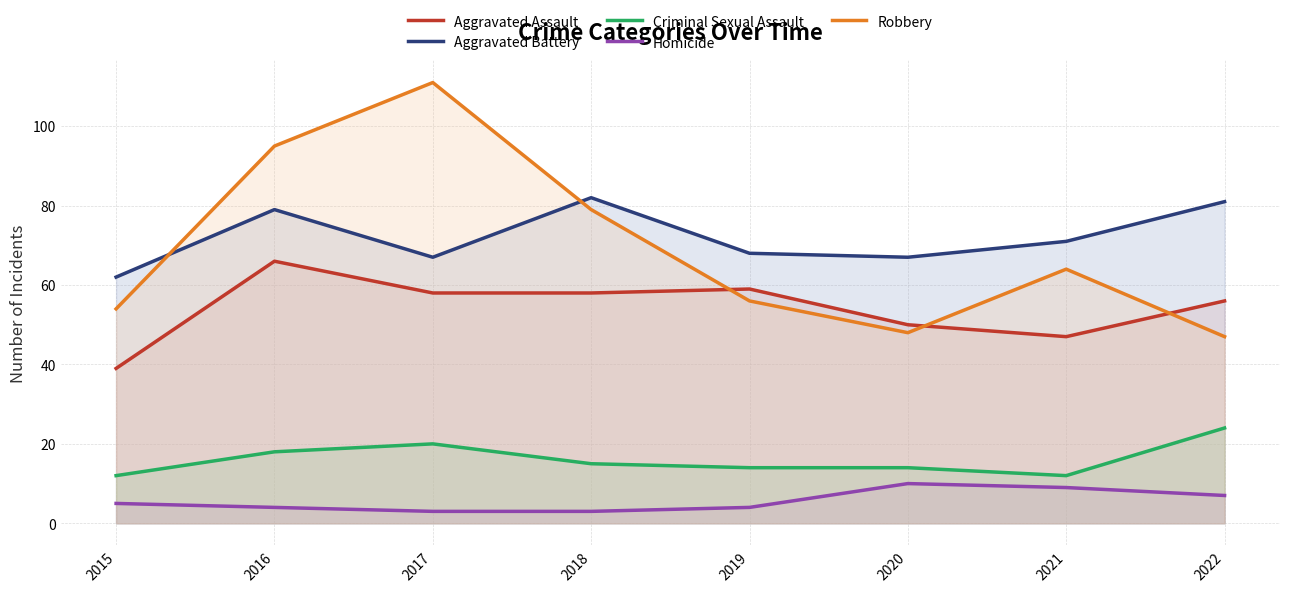

What is the difference between the second highest and minimum values in the Robbery series?

48